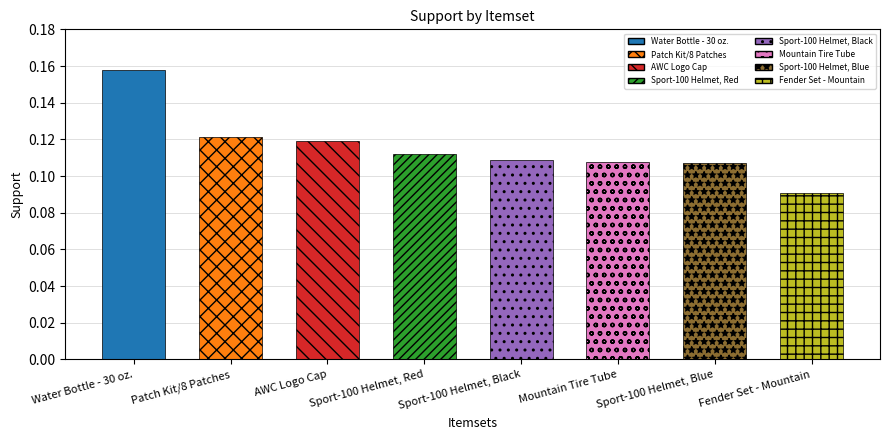

Is it true that the value at Sport-100 Helmet, Red is 0.0?

False